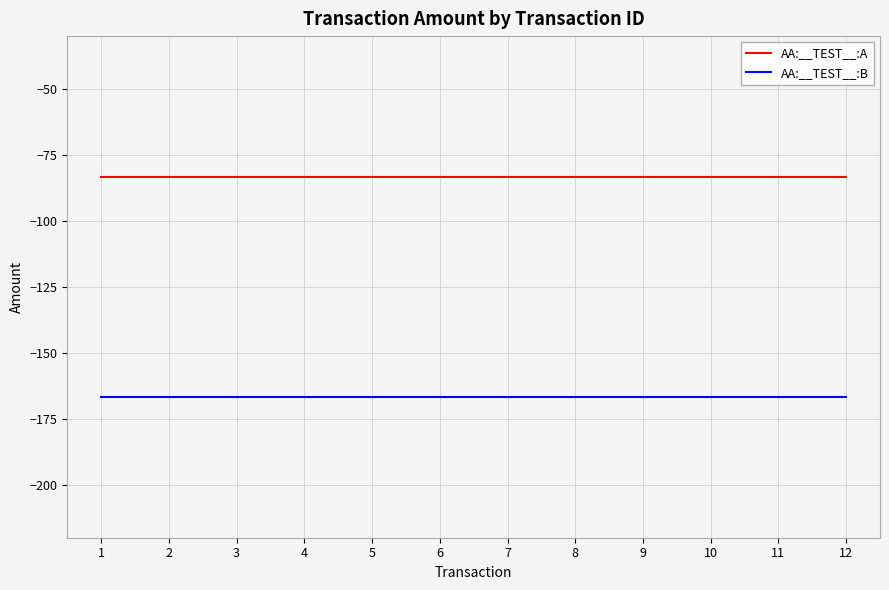

True or false: AA:__TEST__:A and AA:__TEST__:B cross at least once.

False